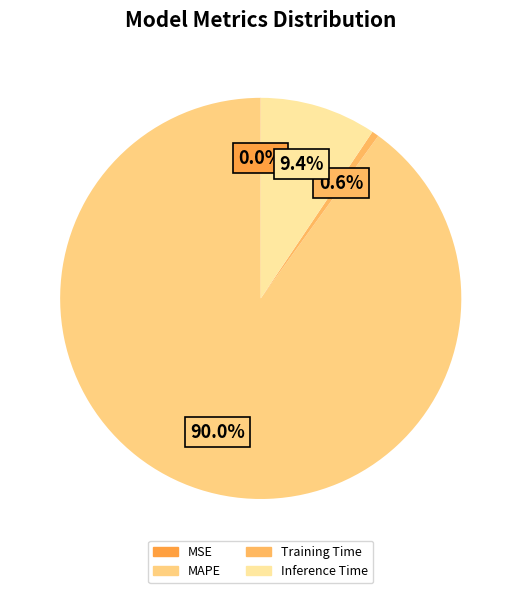

Which has a higher value, MAPE or Training Time?

MAPE